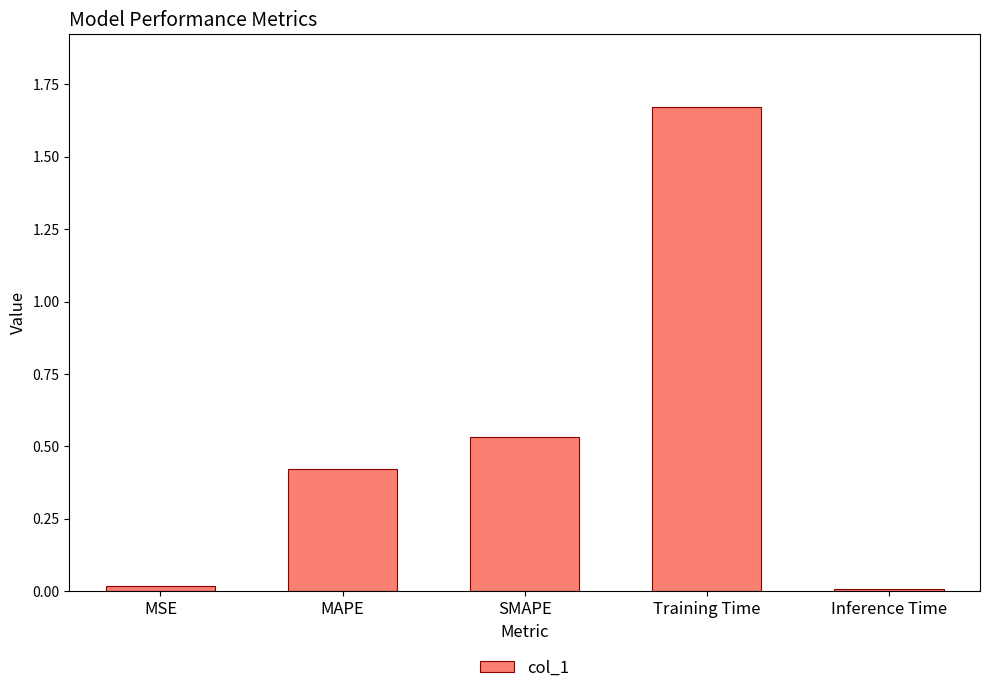

At which category does the chart reach its peak across all series?

Training Time